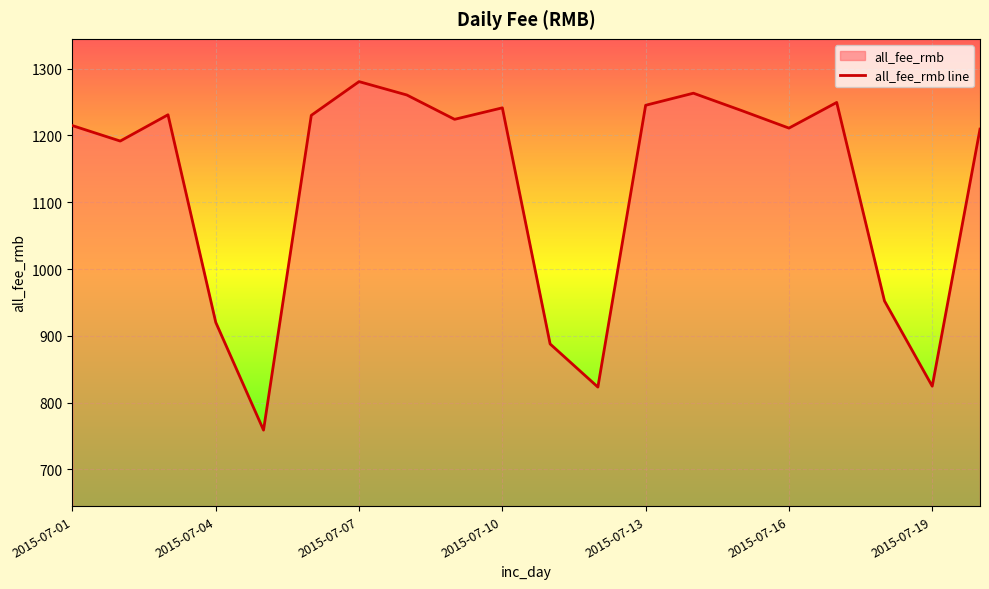

True or false: the data has more than 1 interior local peaks.

True